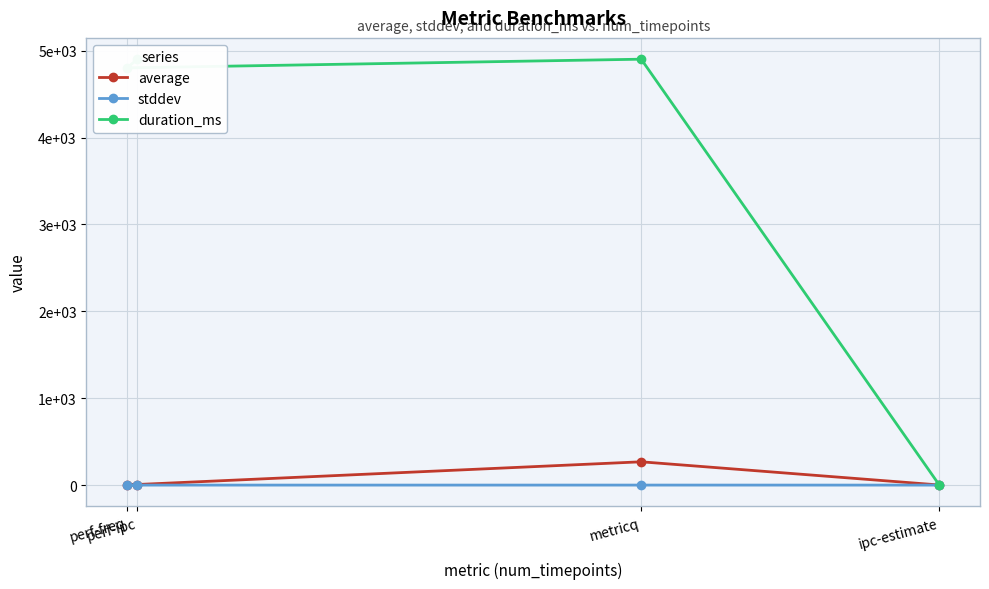

At which category is the sum across all series the highest?

metricq